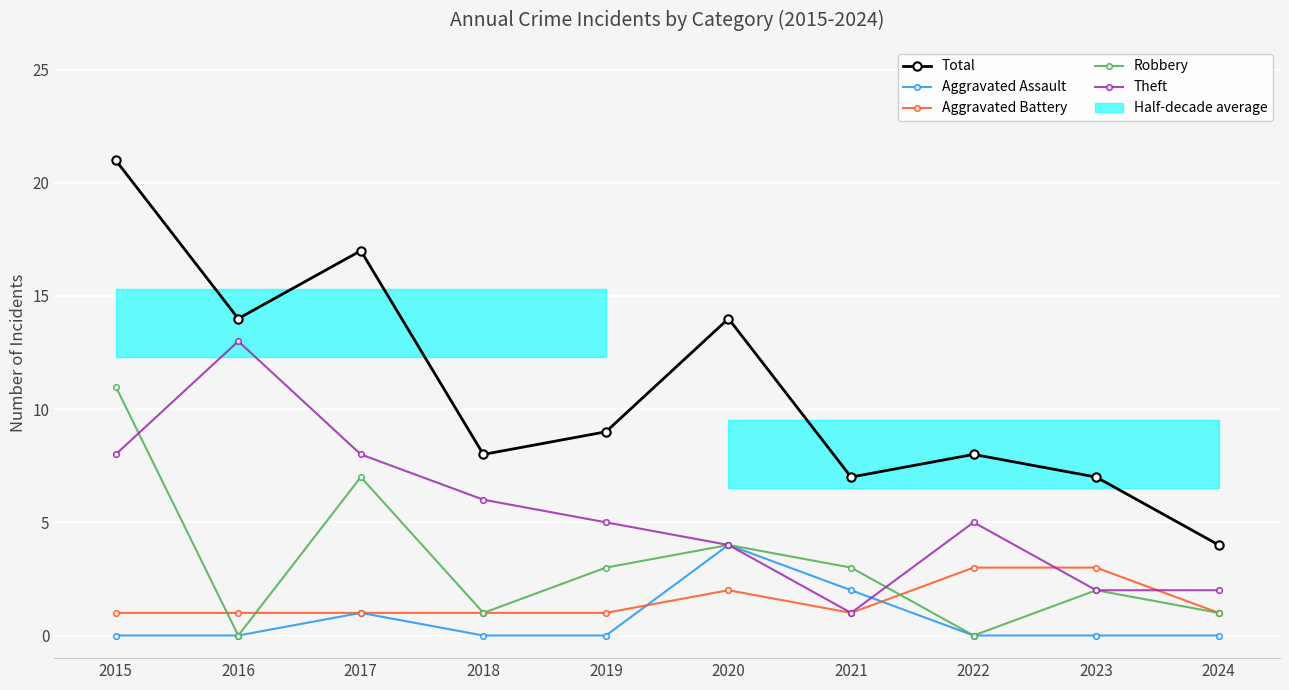

Reading left to right, list all the values displayed in this chart.

Total: 2015=21	2016=14	2017=17	2018=8	2019=9	2020=14	2021=7	2022=8	2023=7	2024=4
Aggravated Assault: 2015=0	2016=0	2017=1	2018=0	2019=0	2020=4	2021=2	2022=0	2023=0	2024=0
Aggravated Battery: 2015=1	2016=1	2017=1	2018=1	2019=1	2020=2	2021=1	2022=3	2023=3	2024=1
Robbery: 2015=11	2016=0	2017=7	2018=1	2019=3	2020=4	2021=3	2022=0	2023=2	2024=1
Theft: 2015=8	2016=13	2017=8	2018=6	2019=5	2020=4	2021=1	2022=5	2023=2	2024=2